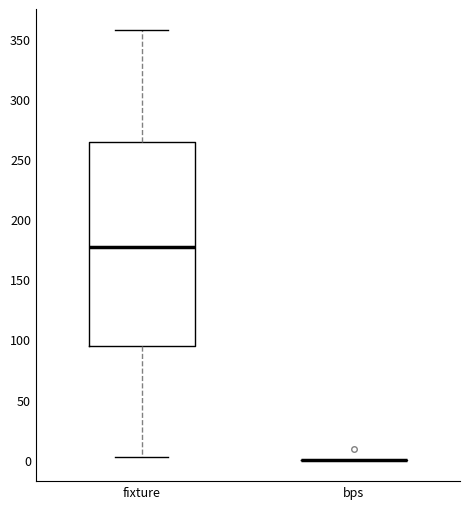

Where does the lower whisker of the box for fixture end on the y-axis? The values are not printed on the chart, so give them approximately, as read against the axis.

0